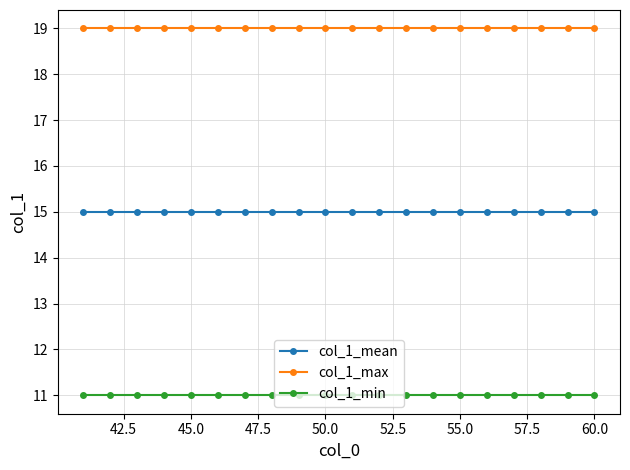

True or false: col_1_max and col_1_min cross at least once.

False